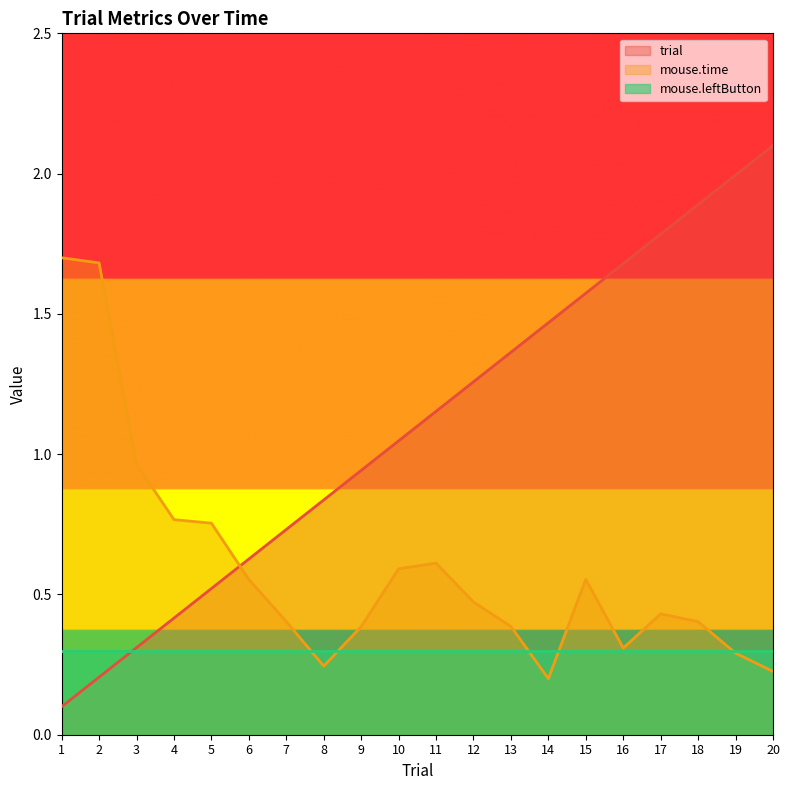

True or false: trial and mouse.time intersect in this chart.

True